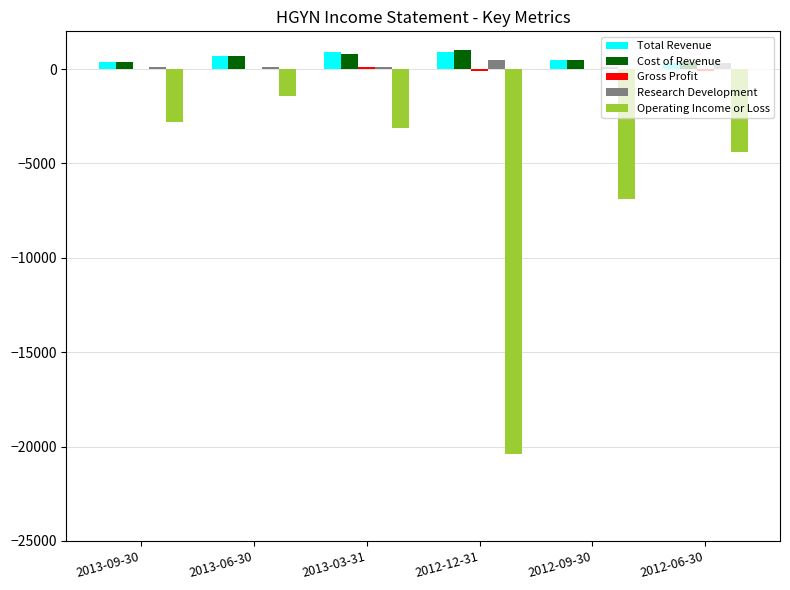

Are the bars horizontal?

No